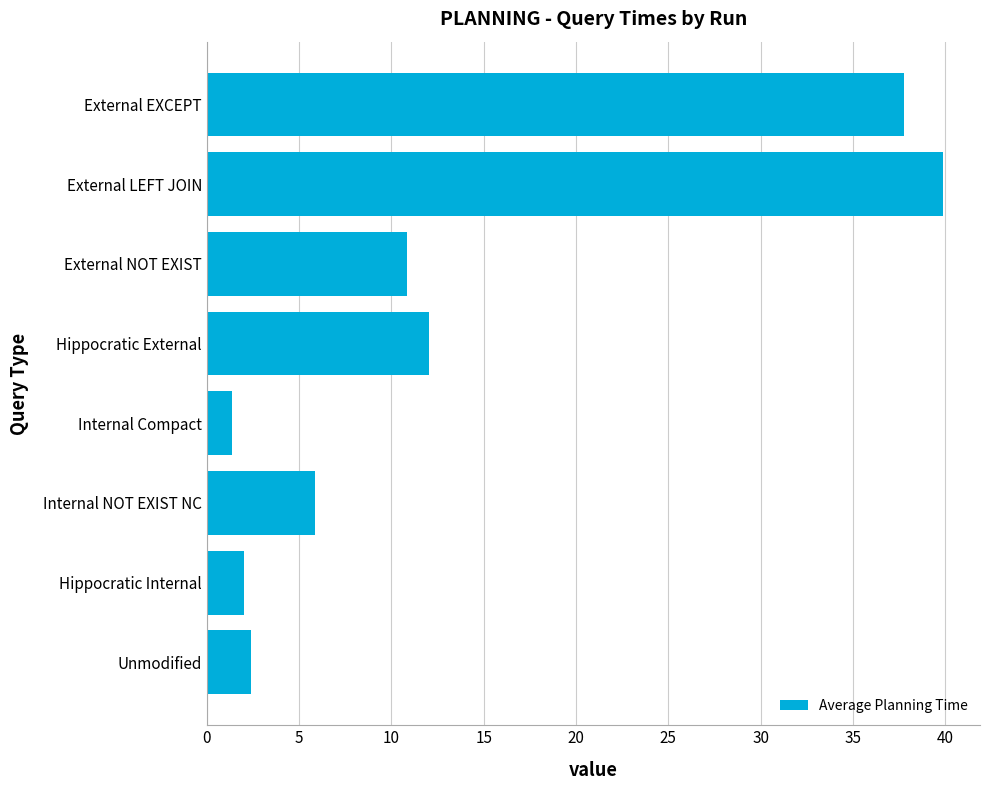

What is the maximum value shown in the chart?

39.9